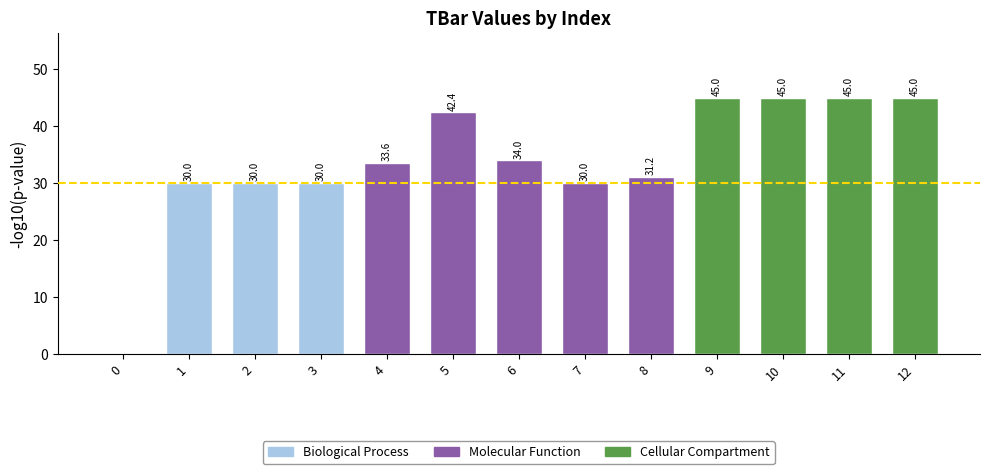

True or false: the data shows 27.0 at 9.

False